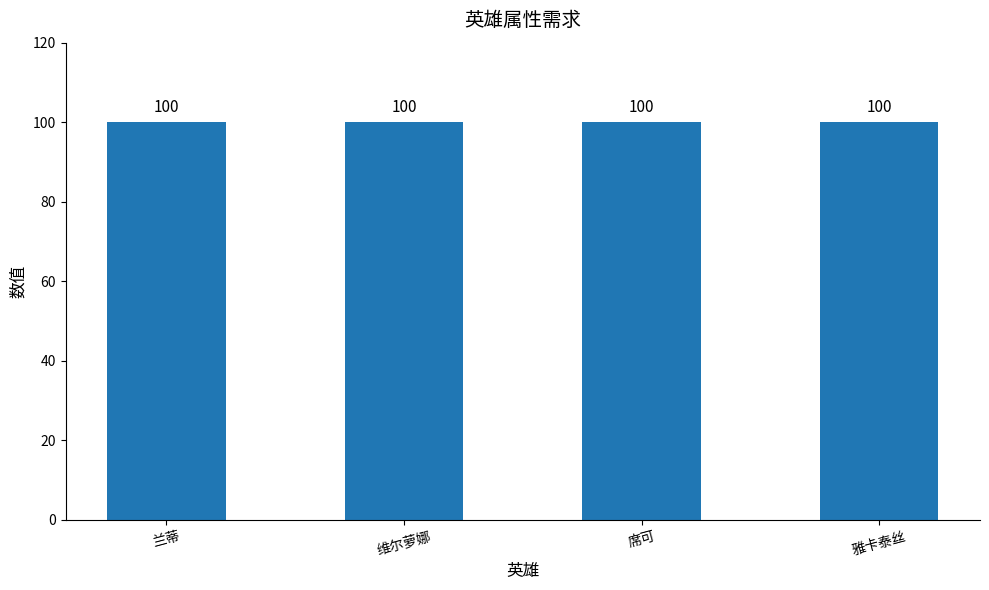

Does the chart contain any negative values?

No